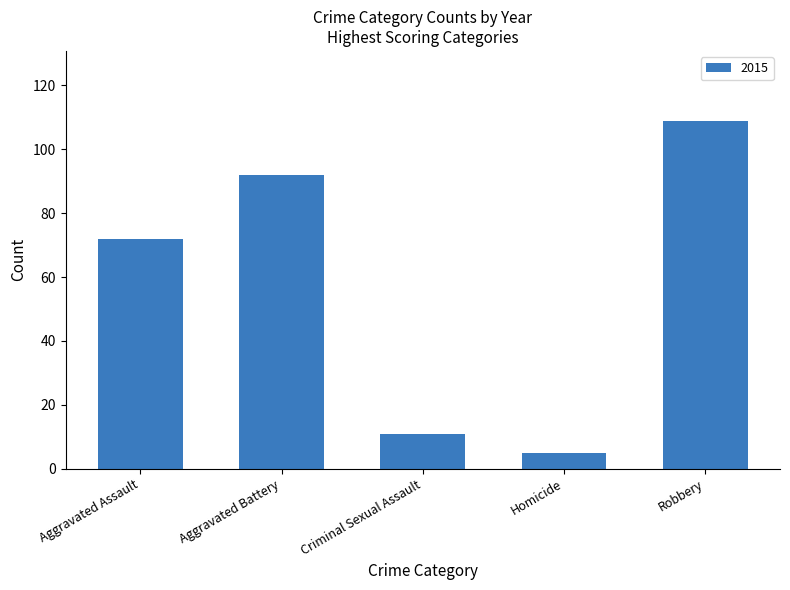

Count the number of categories in the chart.

5